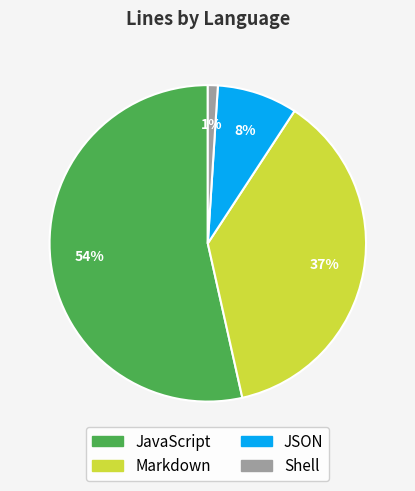

Which slice is the smallest?

Shell